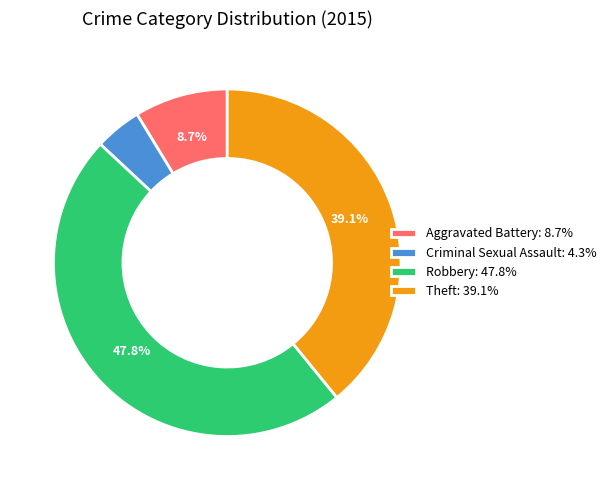

Between Aggravated Battery: 8.7% and Robbery: 47.8%, which is larger?

Robbery: 47.8%